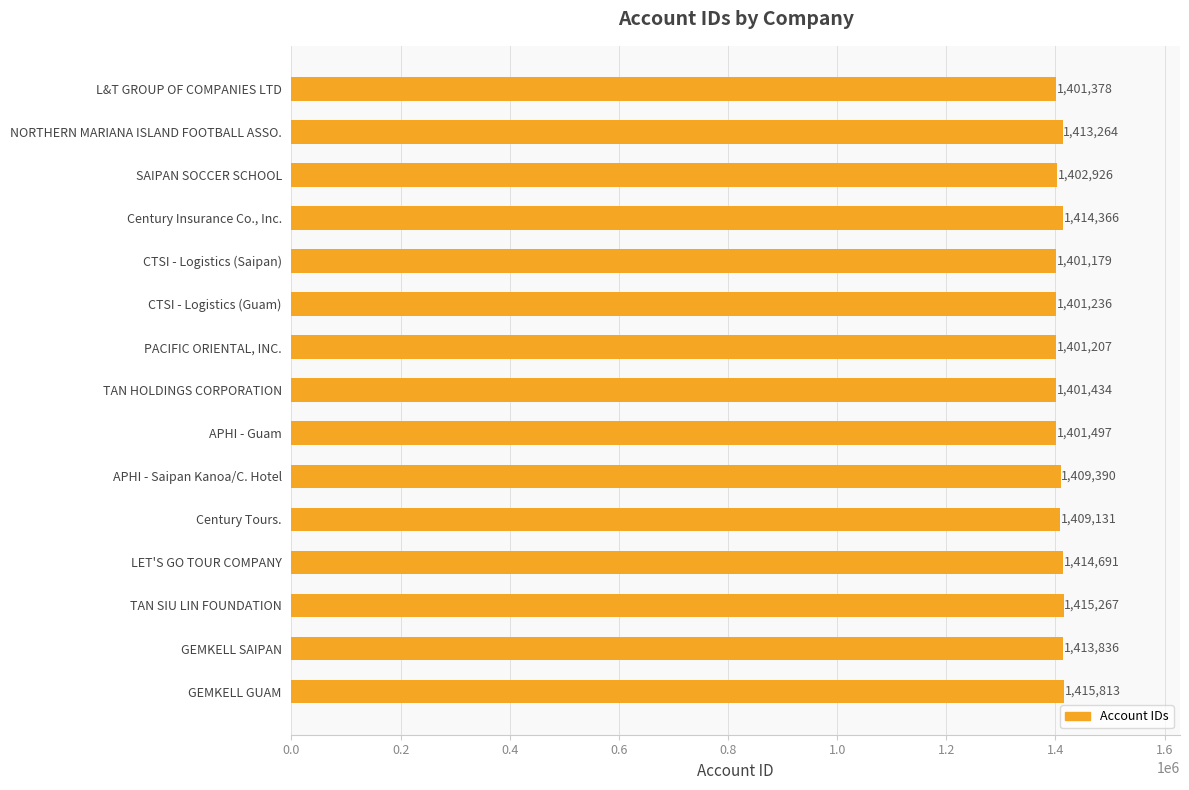

At which category does the chart reach its minimum across all series?

CTSI - Logistics (Saipan)